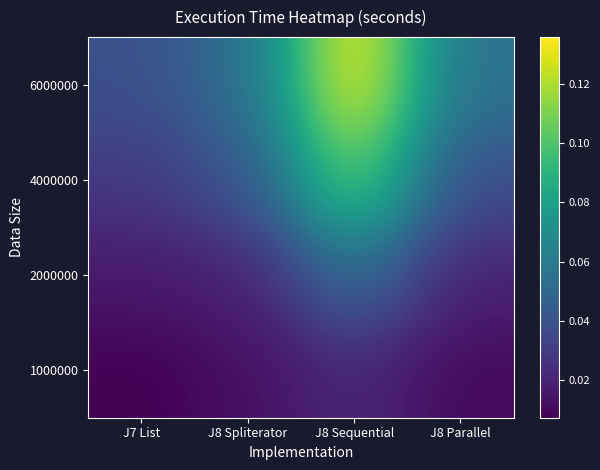

How many distinct data groups are displayed?

4